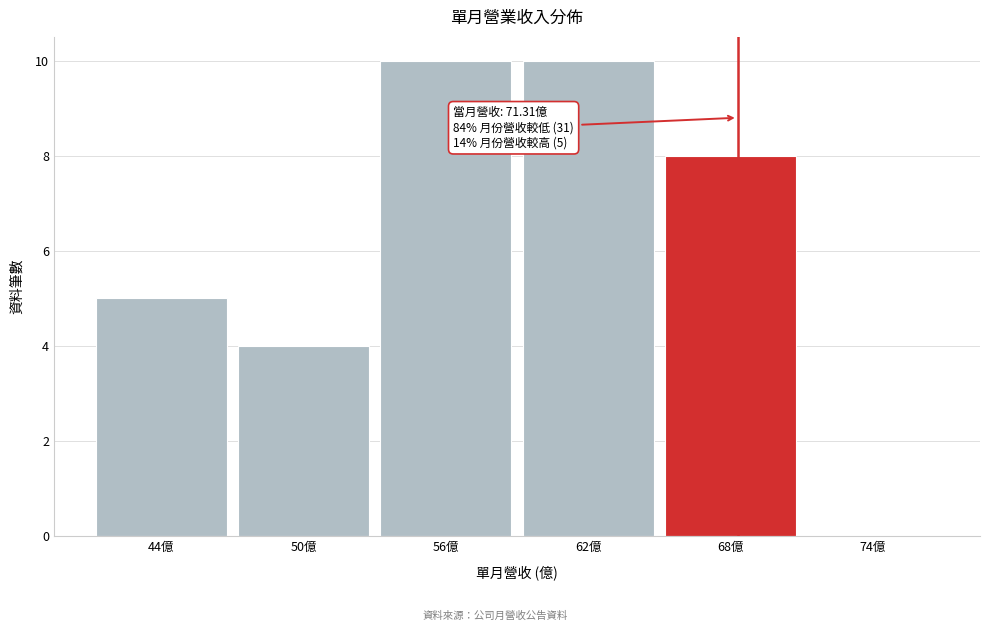

Reading left to right, extract all data points from this chart.

44億=5	50億=4	56億=10	62億=10	68億=8	74億=0